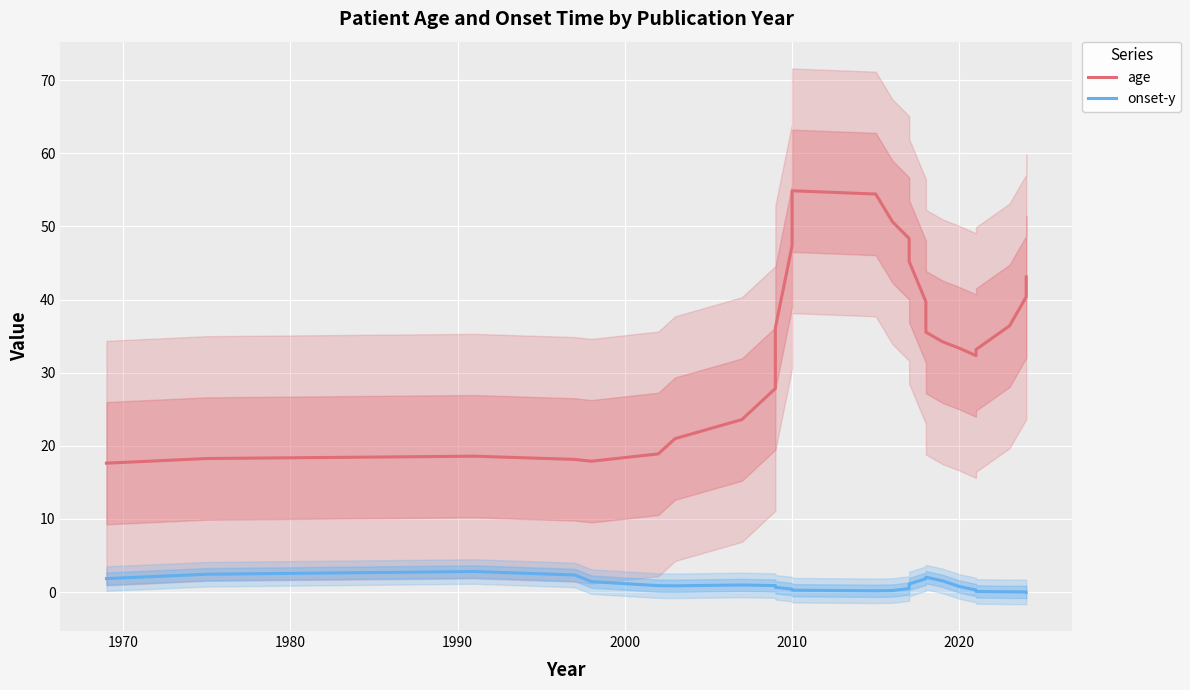

Is it true that onset-y equals 1.0 at 2020?

False